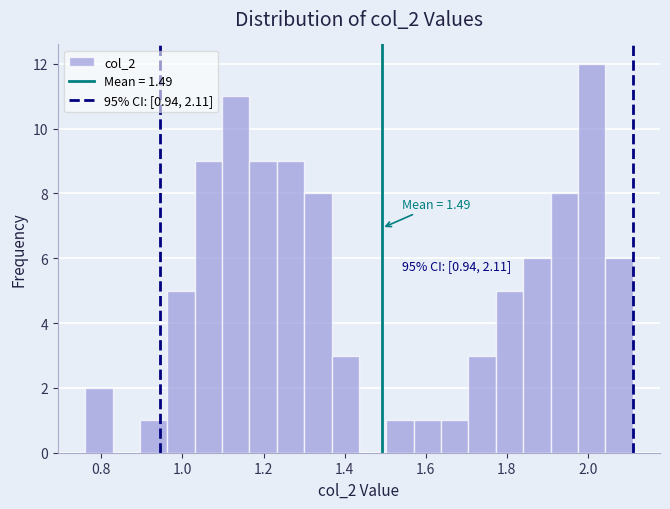

Read against the x-axis, roughly where is the centre of the tallest bar?

2.00